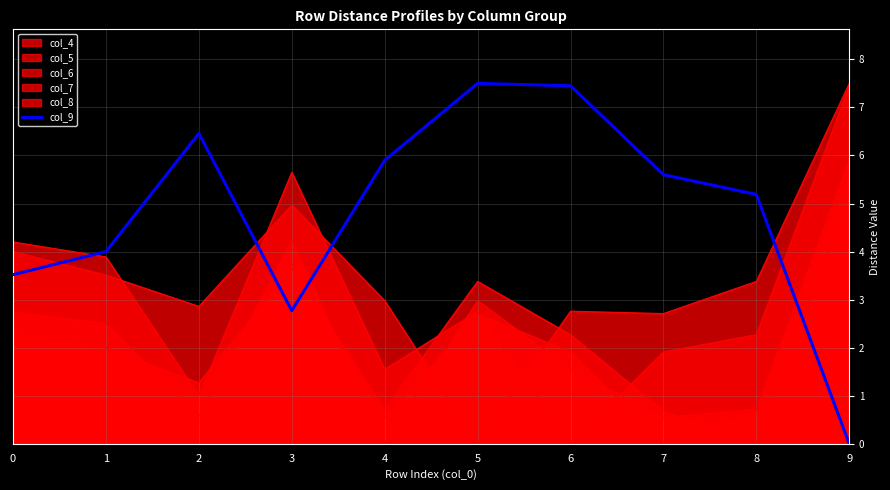

What is the difference between the values at 9 and 2?

6.5